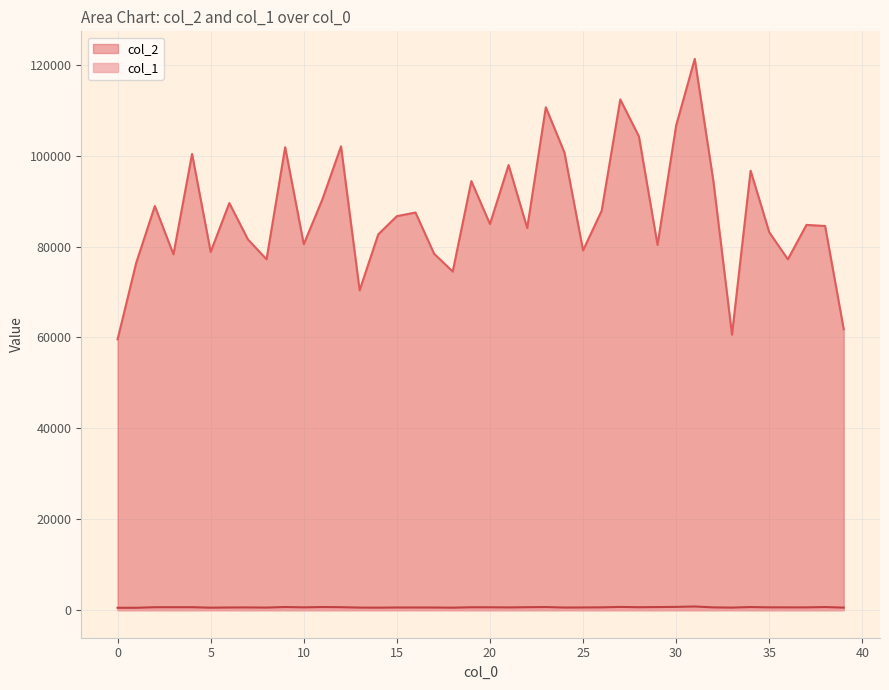

Rank the categories by col_2 value from lowest to highest.

0, 33, 39, 13, 18, 1, 8, 36, 3, 17, 5, 25, 29, 10, 7, 14, 35, 22, 38, 37, 20, 15, 16, 26, 2, 6, 11, 32, 19, 34, 21, 4, 24, 9, 12, 28, 30, 23, 27, 31